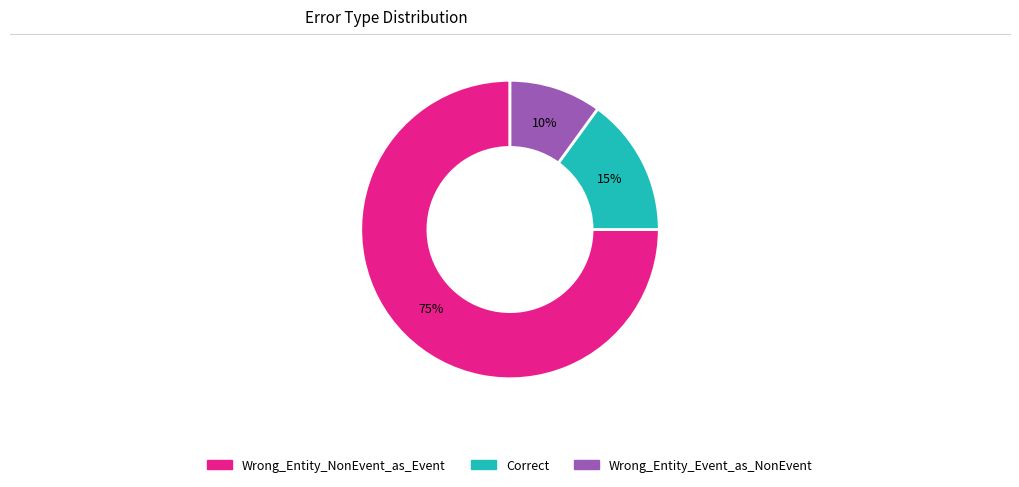

Rank the categories by value from highest to lowest.

Wrong_Entity_NonEvent_as_Event, Correct, Wrong_Entity_Event_as_NonEvent